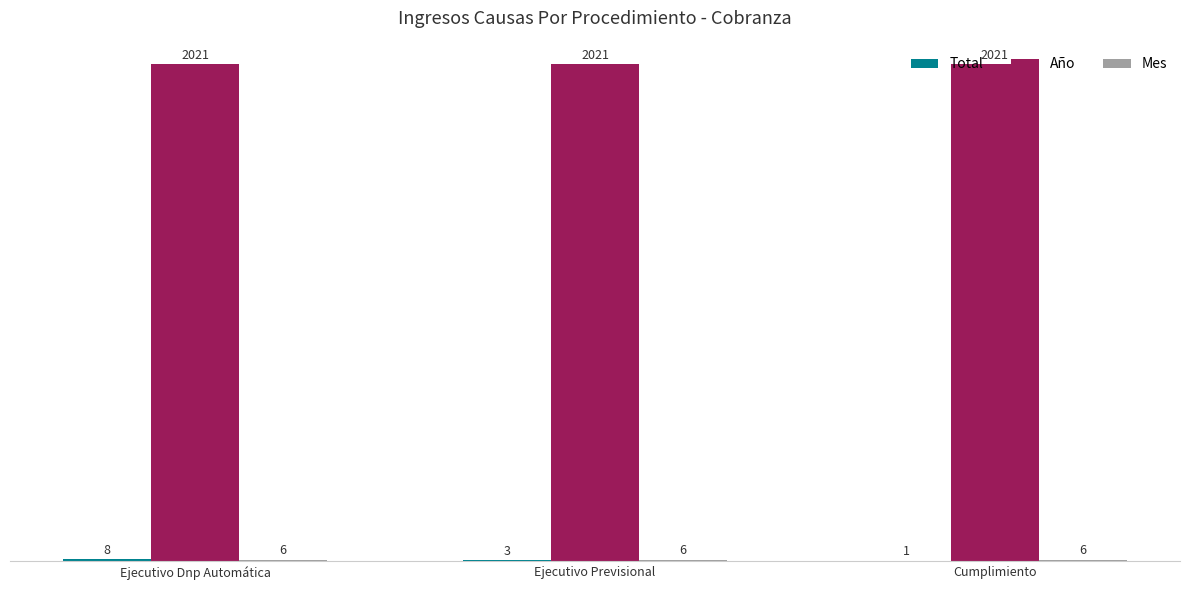

How many distinct data groups are displayed?

3